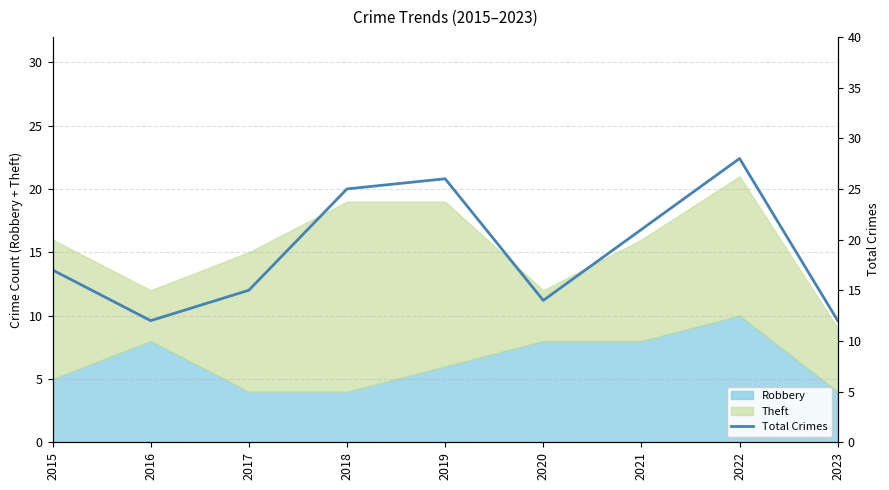

True or false: Robbery has a value of 1 at 2019.

False